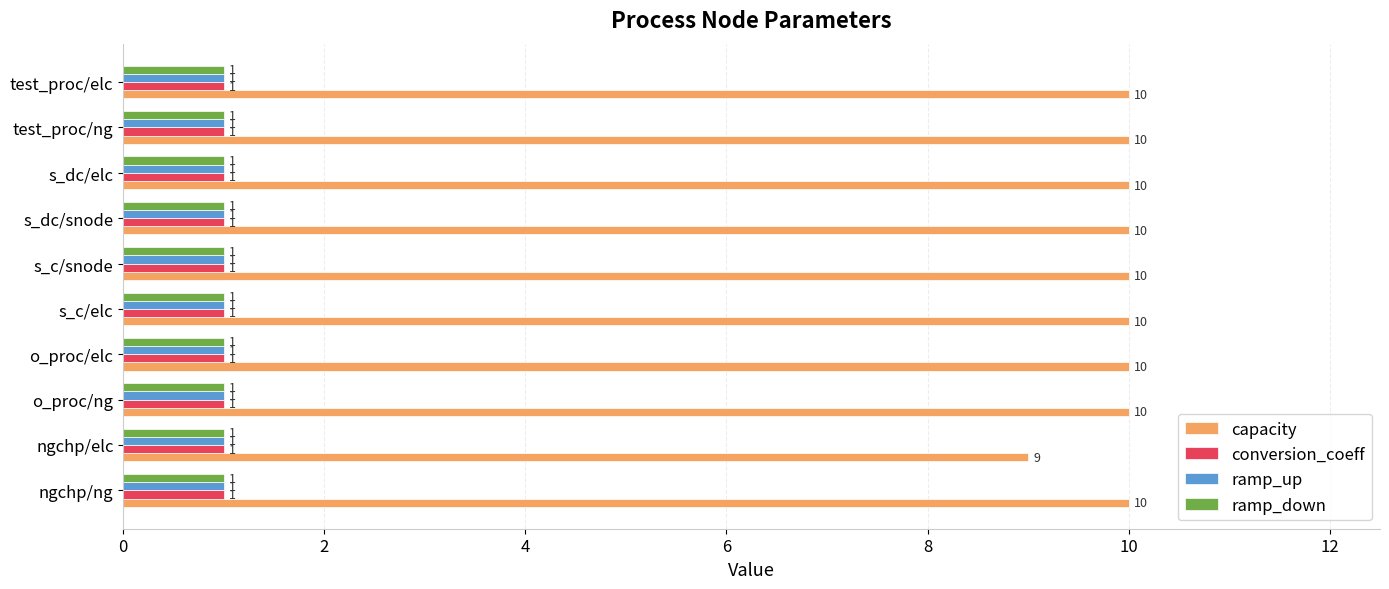

What is the sum of all conversion_coeff values?

10